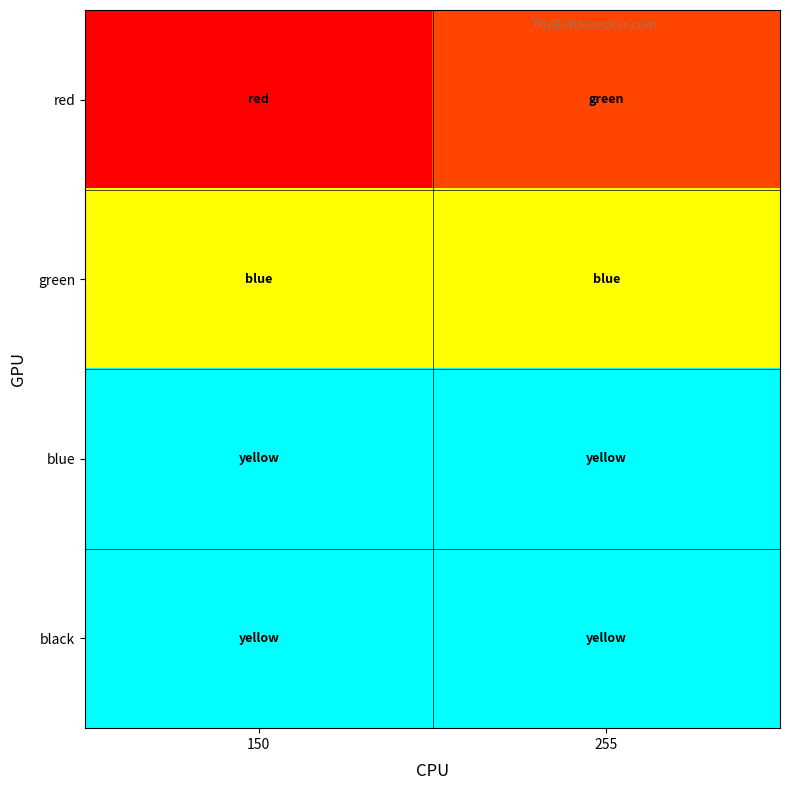

At how many categories does at least one series exceed 0?

2